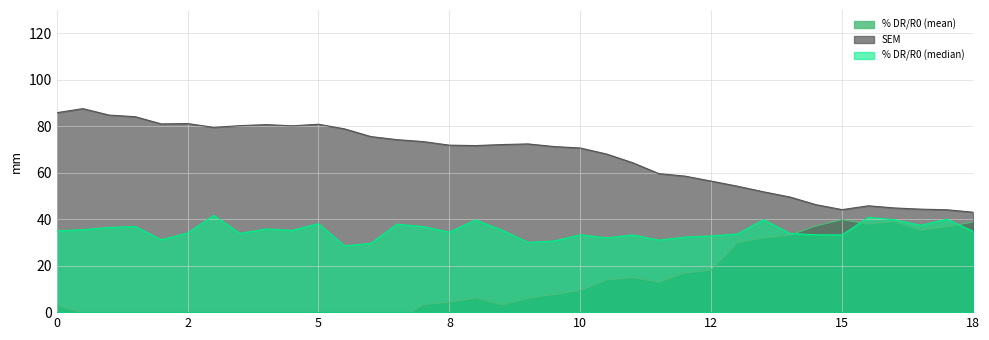

Does the chart display data point markers on the line(s)?

No